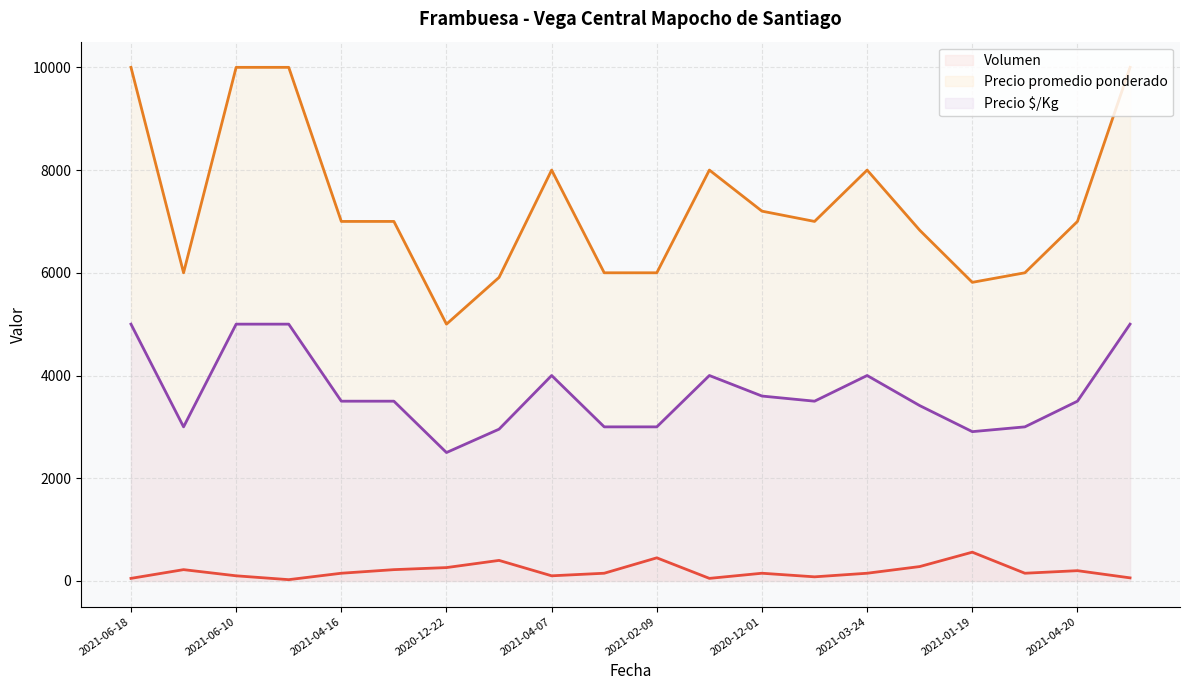

True or false: Volumen and Precio $/Kg cross at least once.

False